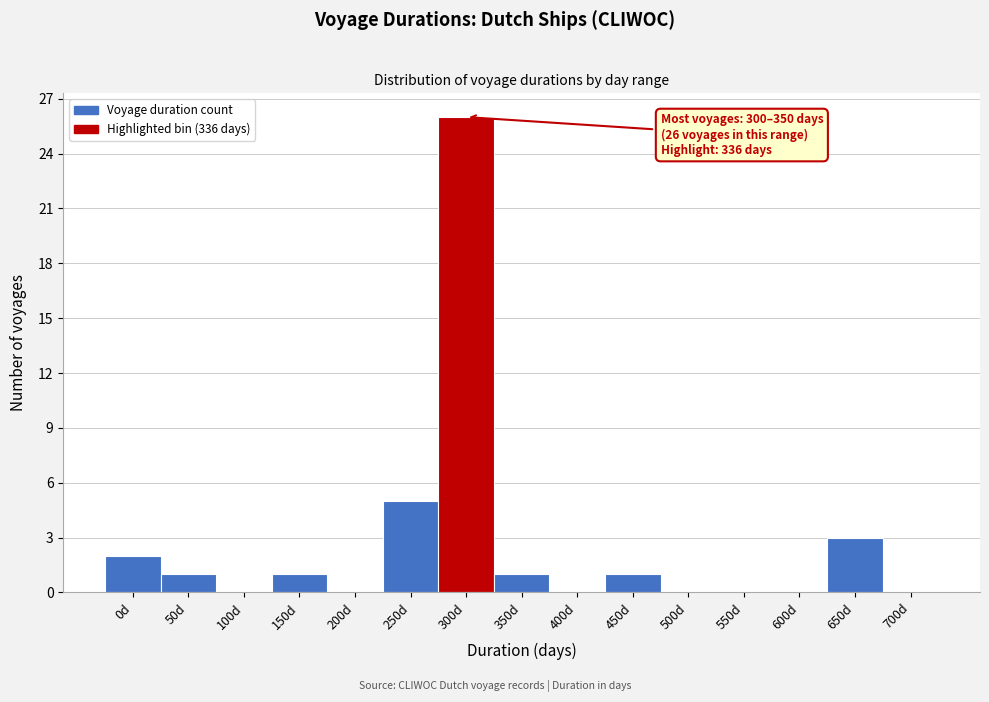

Reading left to right, what are all the values shown in this chart?

0d=2	50d=1	100d=0	150d=1	200d=0	250d=5	300d=26	350d=1	400d=0	450d=1	500d=0	550d=0	600d=0	650d=3	700d=0